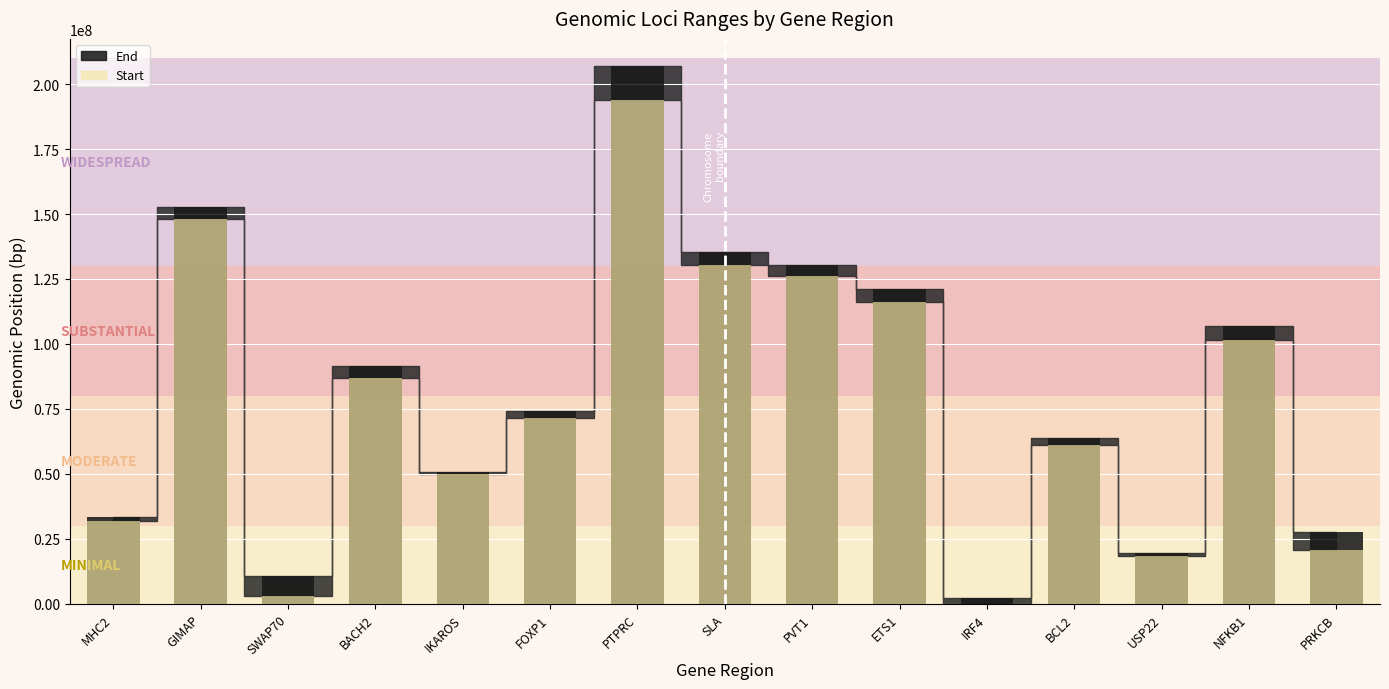

What is the difference between the maximum and minimum values in the Start baseline series?

193804247